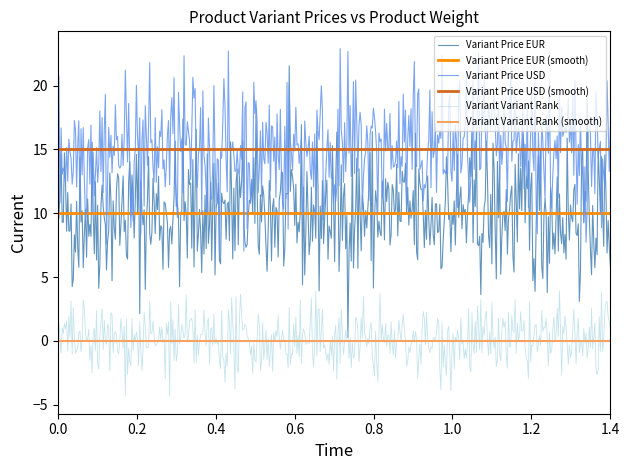

What is the sum of the Variant Price EUR values at 400 and 400?

20